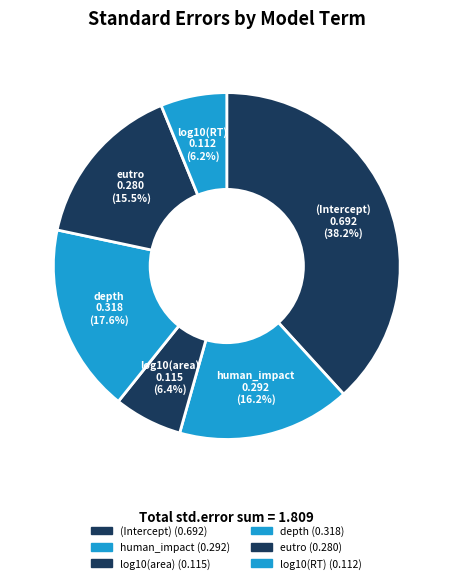

Between log10(area) and eutro, which is larger?

eutro